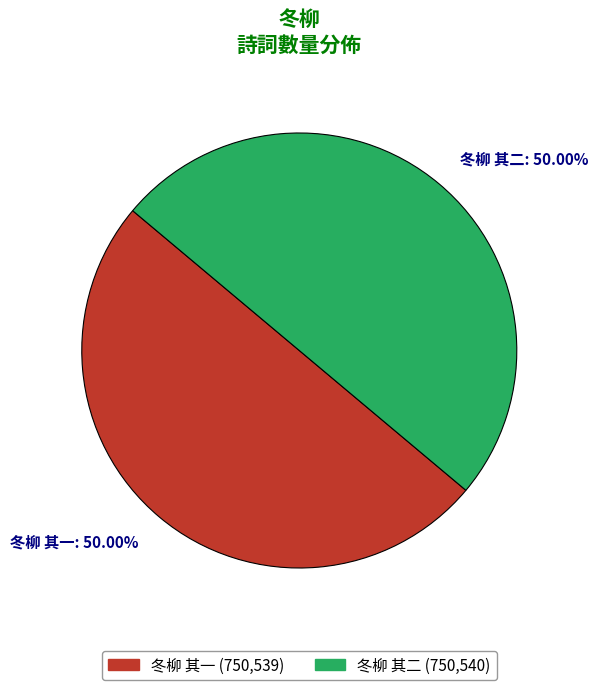

What is the ratio of the value at 冬柳 其一 to the value at 冬柳 其二?

1.0